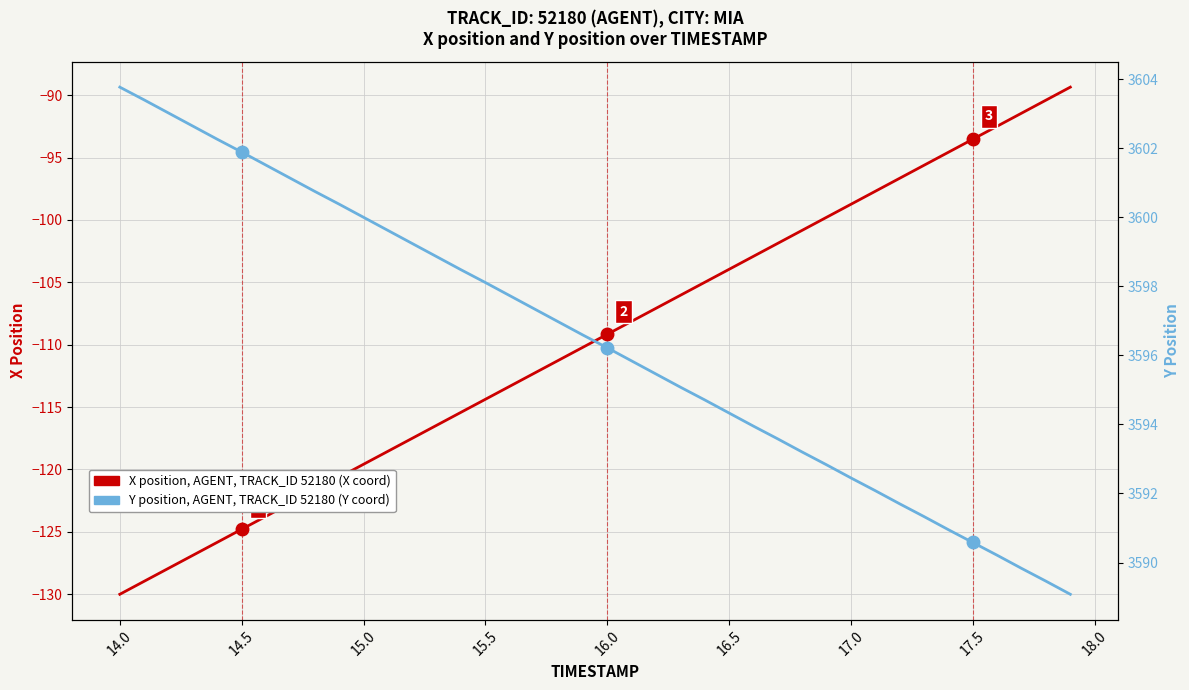

What is the difference between the second highest and minimum values in the X position (AGENT, TRACK_ID 52180) series?

39.6